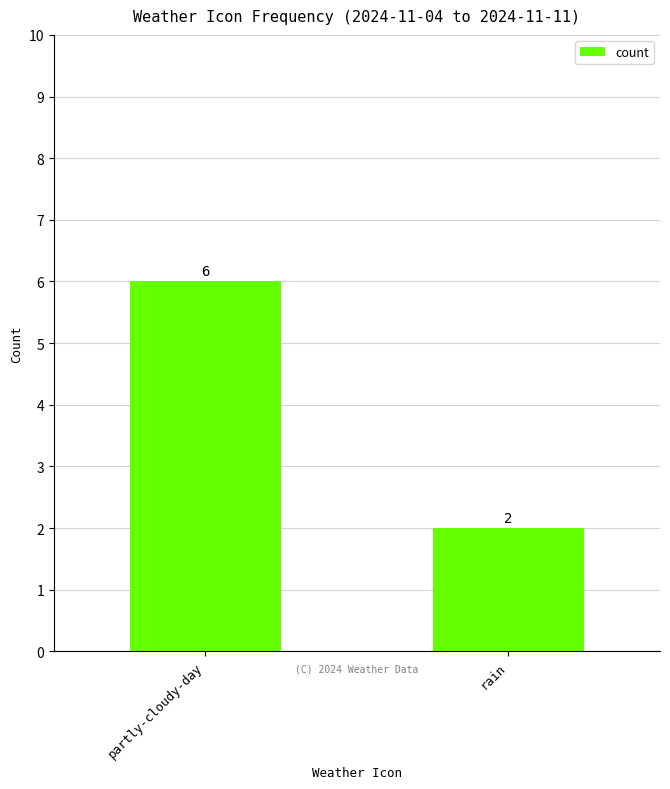

The chart shows a value of 8 at partly-cloudy-day. True or false?

False